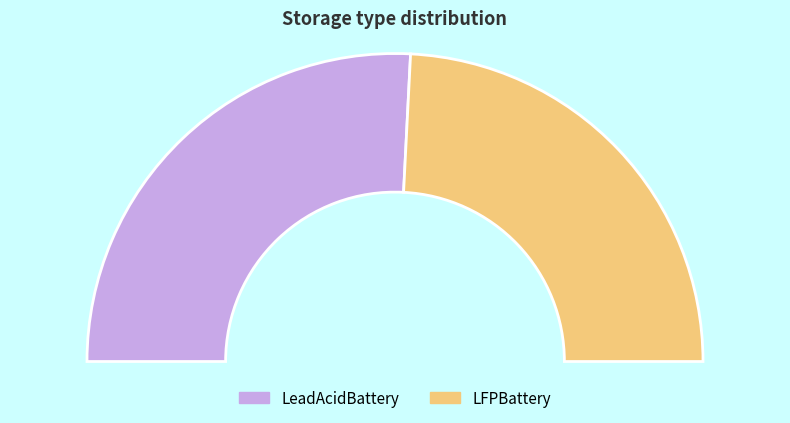

Is it true that LFPBattery is 56% of the pie?

False